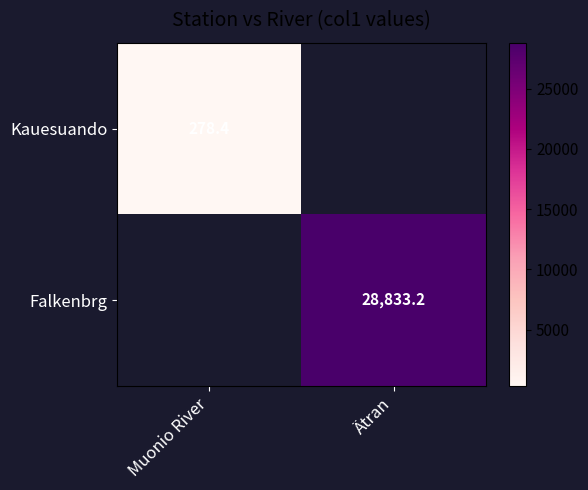

At which label does Falkenbrg reach its minimum?

Muonio River